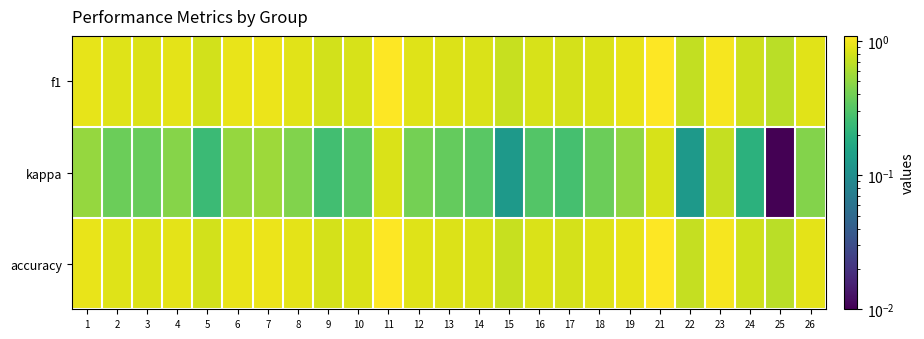

Reading left to right, extract all data points from this chart.

f1: 1=0.9	2=0.9	3=0.9	4=0.9	5=0.8	6=0.9	7=0.9	8=0.9	9=0.8	10=0.8	11=1.1	12=0.9	13=0.9	14=0.8	15=0.7	16=0.8	17=0.8	18=0.8	19=0.9	21=1.1	22=0.7	23=1.0	24=0.8	25=0.7	26=0.9
kappa: 1=0.5	2=0.4	3=0.4	4=0.5	5=0.2	6=0.5	7=0.5	8=0.5	9=0.3	10=0.3	11=0.8	12=0.4	13=0.4	14=0.3	15=0.1	16=0.3	17=0.3	18=0.4	19=0.5	21=0.8	22=0.1	23=0.7	24=0.2	25=0.0	26=0.5
accuracy: 1=0.9	2=0.9	3=0.9	4=0.9	5=0.8	6=0.9	7=0.9	8=0.9	9=0.8	10=0.8	11=1.1	12=0.9	13=0.9	14=0.8	15=0.7	16=0.8	17=0.8	18=0.9	19=0.9	21=1.1	22=0.7	23=1.0	24=0.8	25=0.7	26=0.9